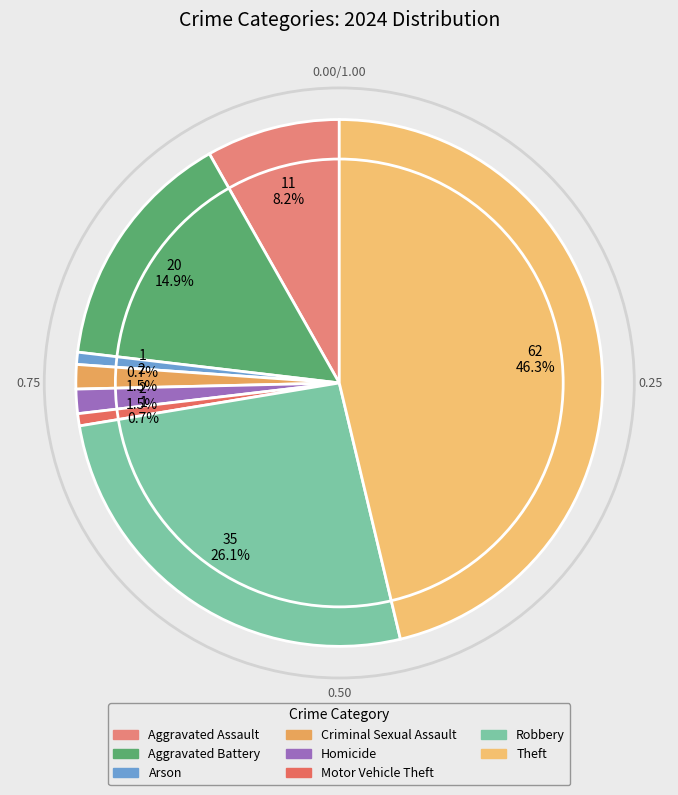

What is the largest slice in the pie chart?

Theft